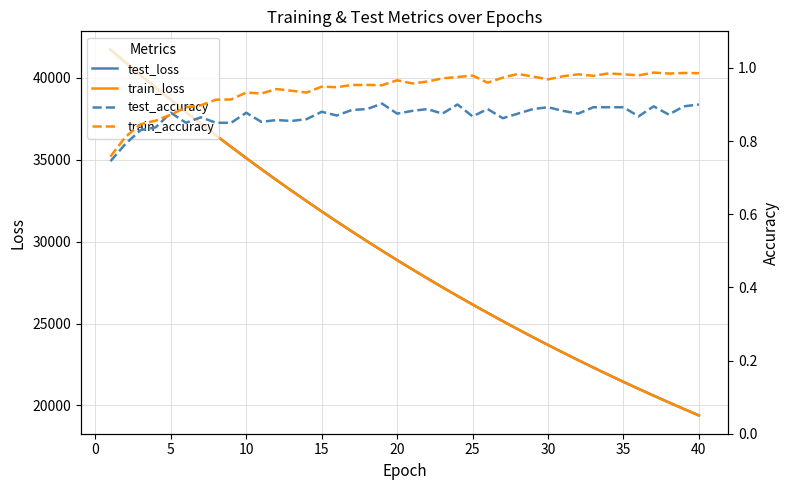

What is the lowest value of the test_loss series?

19393.4